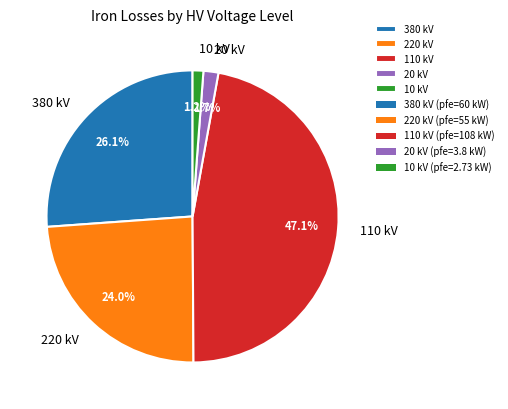

To the nearest percent, what is the difference between the largest and smallest slice percentages?

46%